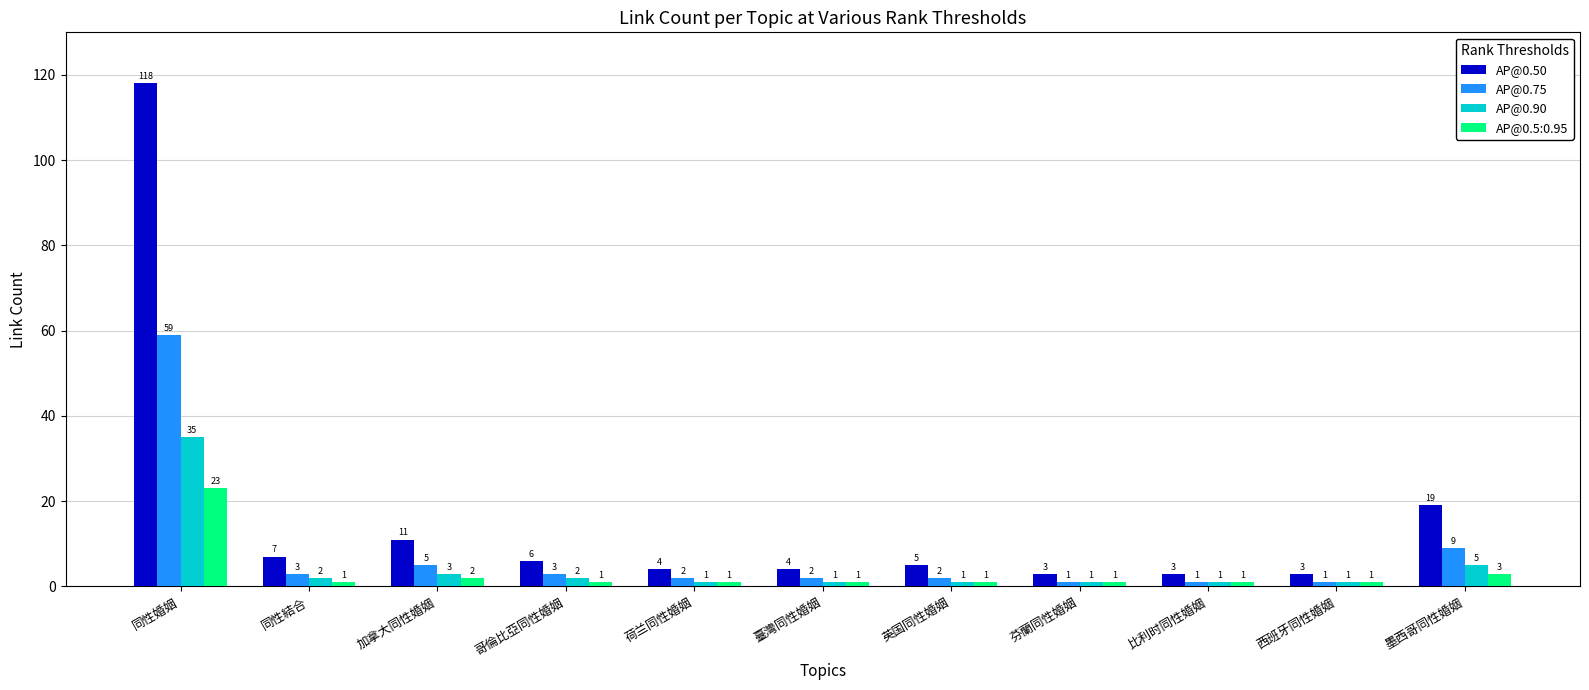

The AP@0.50 series shows 3 at 芬蘭同性婚姻. True or false?

True